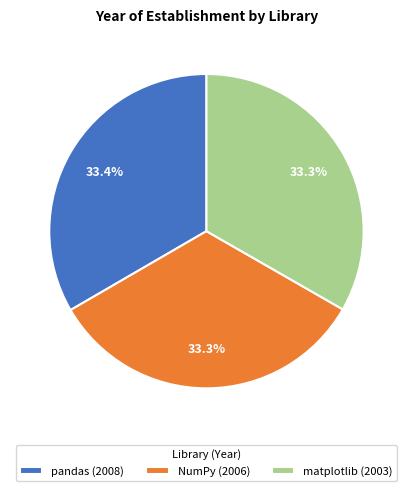

Approximately how many times larger is the value at NumPy compared to pandas?

1.0